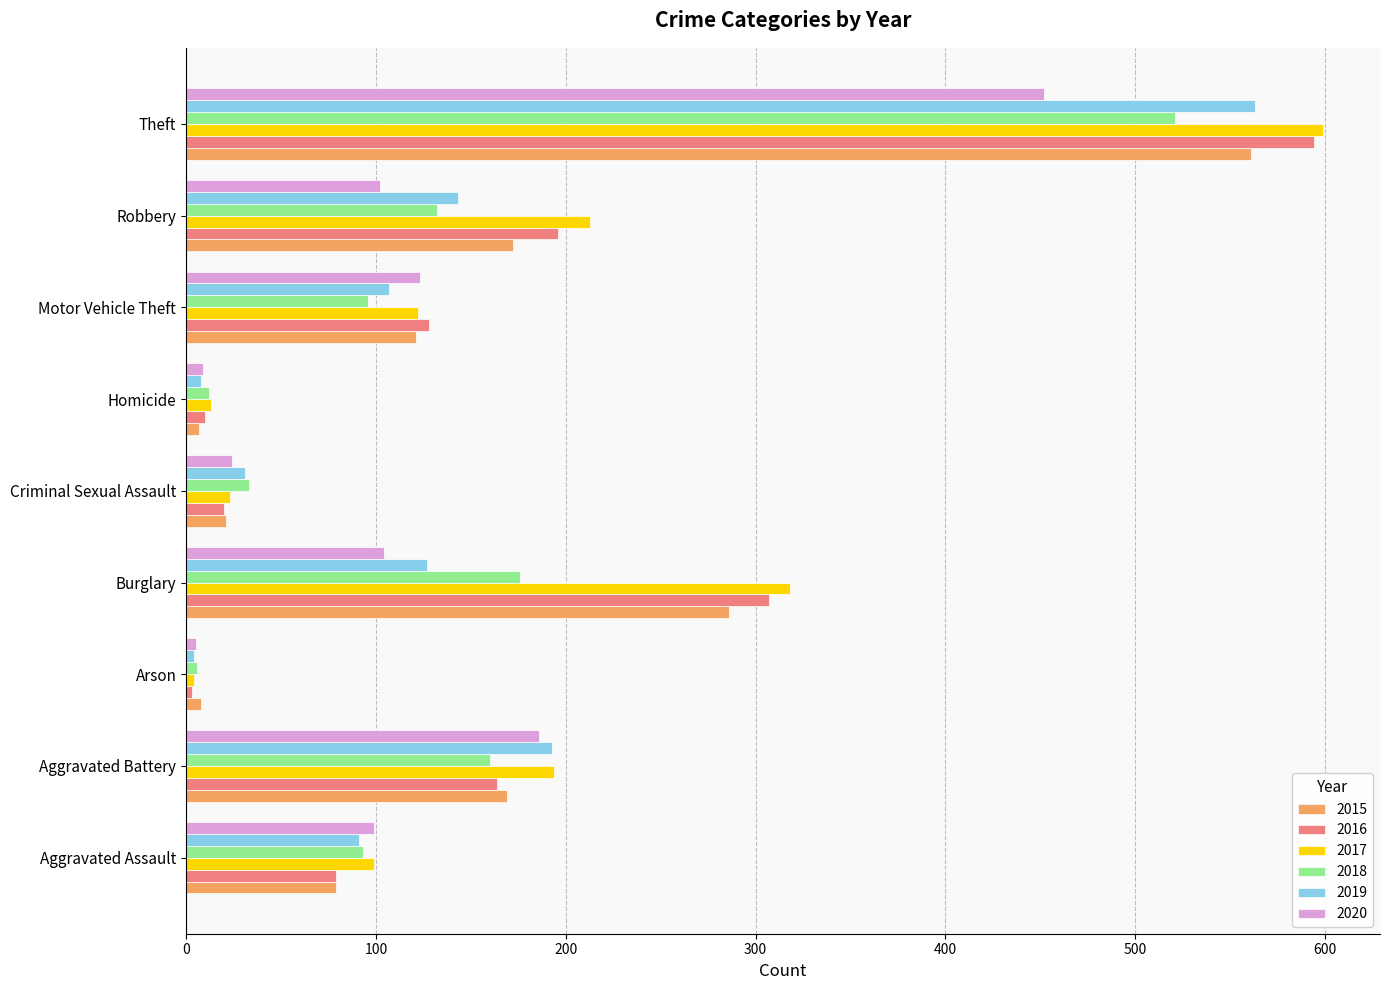

What is the sum of the 2017 values at Criminal Sexual Assault and Burglary?

341